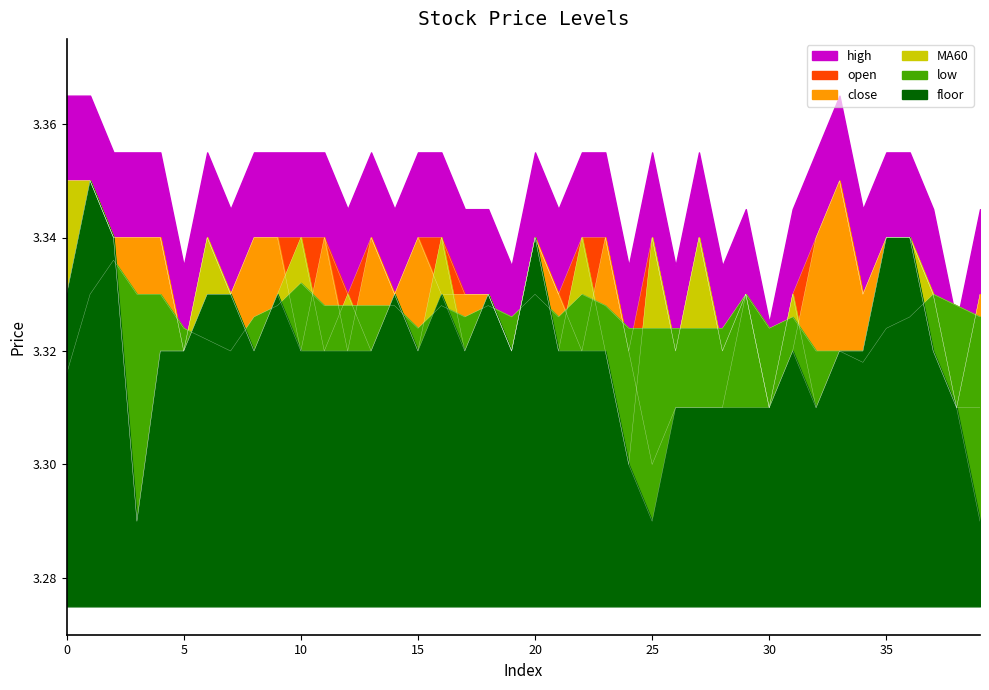

At which category is the sum across all series the highest?

1